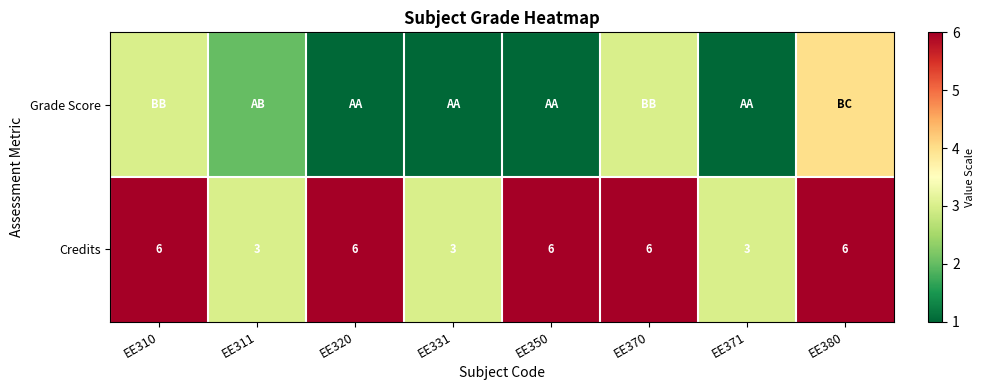

Which category has the lowest value across all series?

EE320